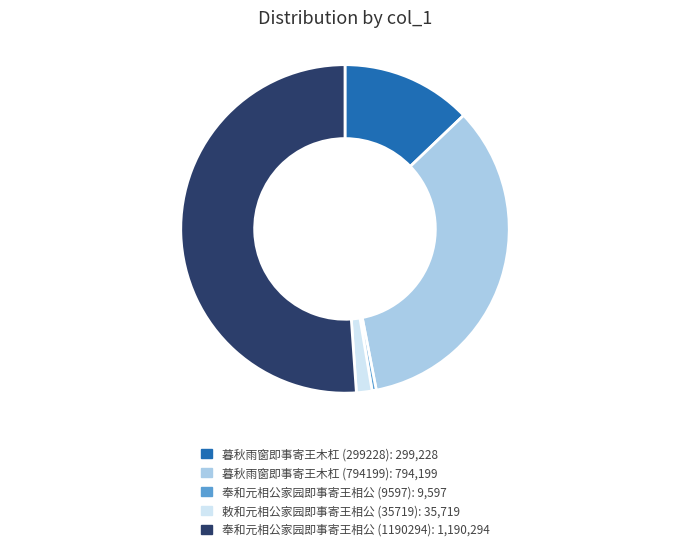

Combined, do 暮秋雨窗即事寄王木杠 (299228) and 敕和元相公家园即事寄王相公 (35719) account for over 50%?

No